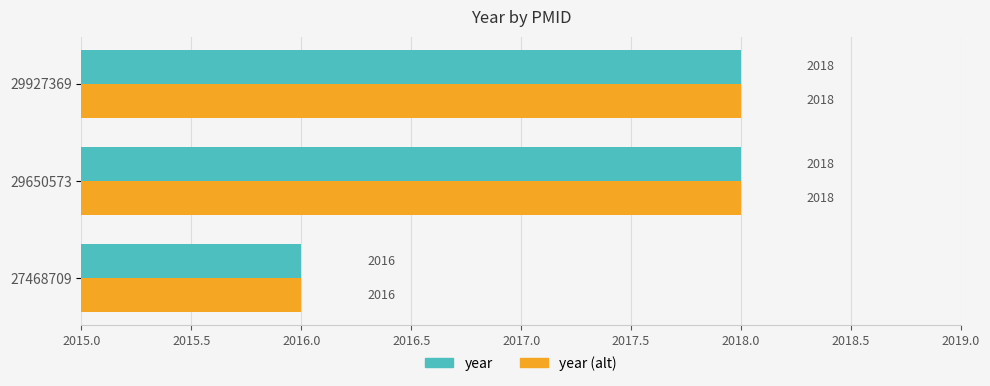

True or false: year (alt) has a value of 3306 at 29650573.

False